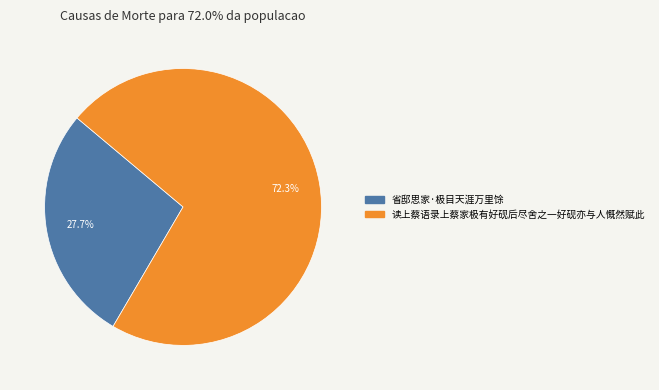

Between 读上蔡语录上蔡家极有好砚后尽舍之一好砚亦与人慨然赋此 and 省邸思家·极目天涯万里馀, which is larger?

读上蔡语录上蔡家极有好砚后尽舍之一好砚亦与人慨然赋此